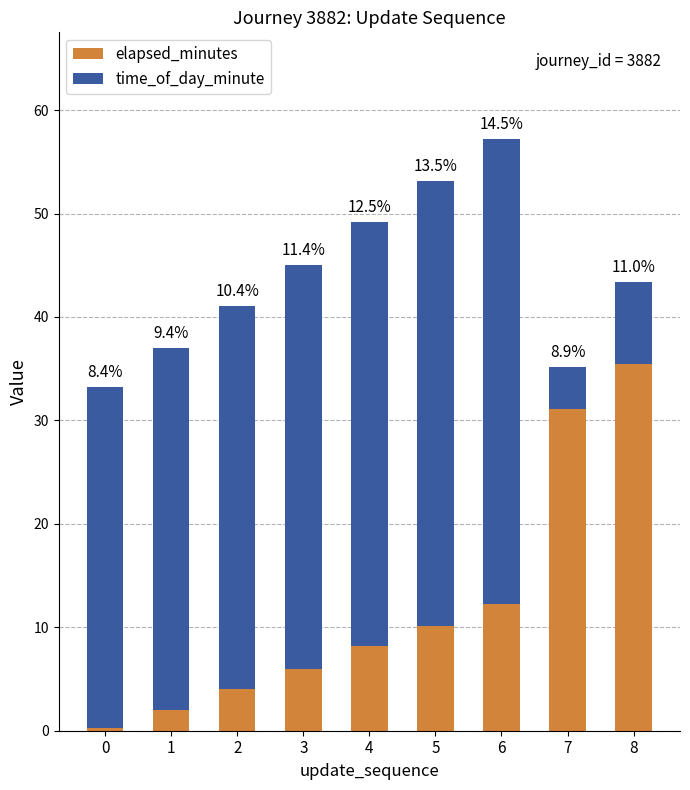

List the series in order of their overall mean, lowest first.

elapsed_minutes, time_of_day_minute